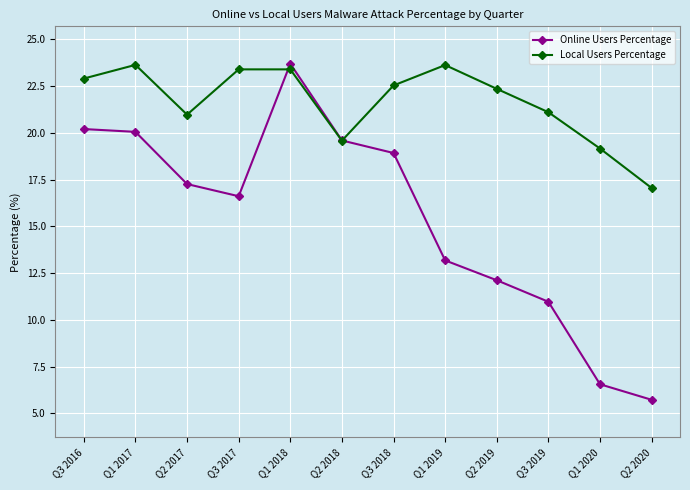

Which series has the largest total across all categories?

Local Users Percentage